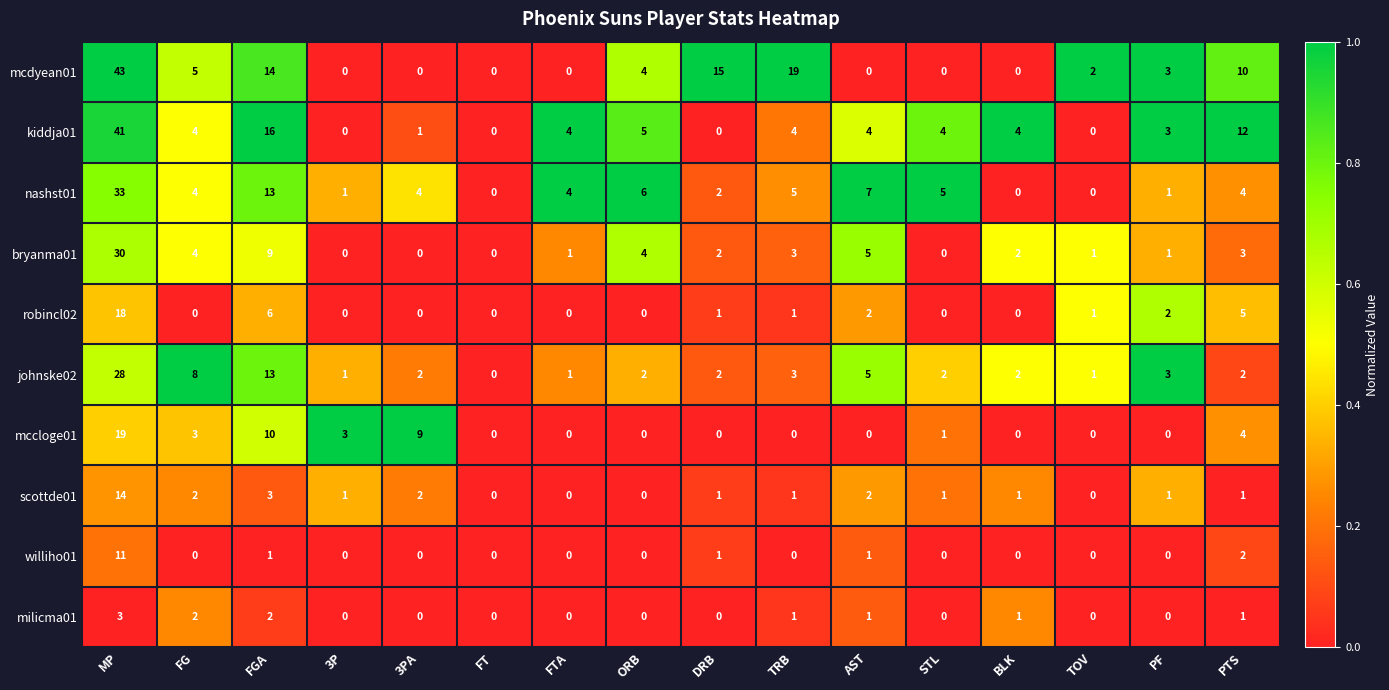

Is the value of scottde01 at FG greater than the value of kiddja01 at FT?

Yes